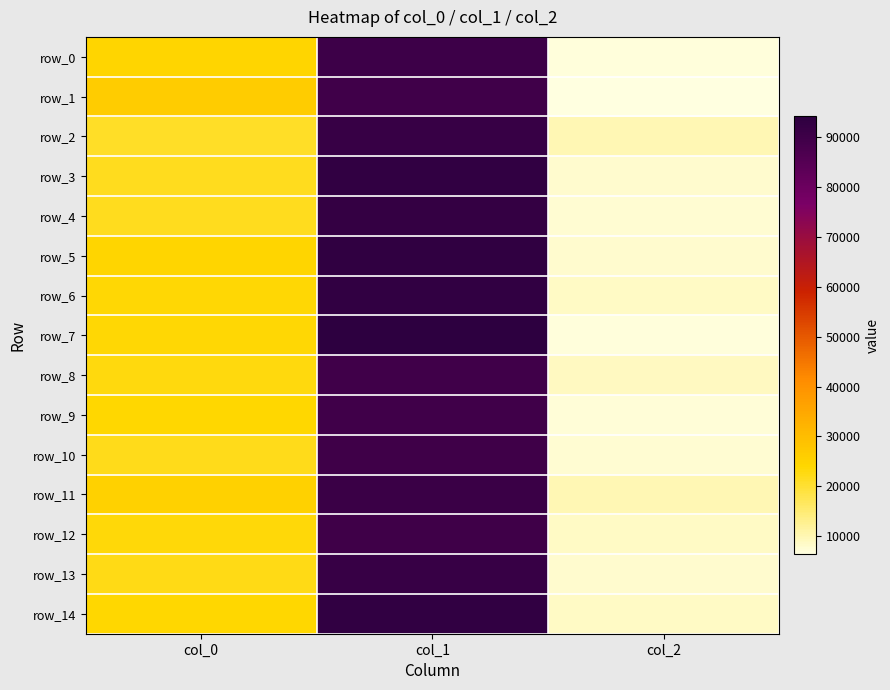

Which has a higher value, col_1 or col_2?

col_1